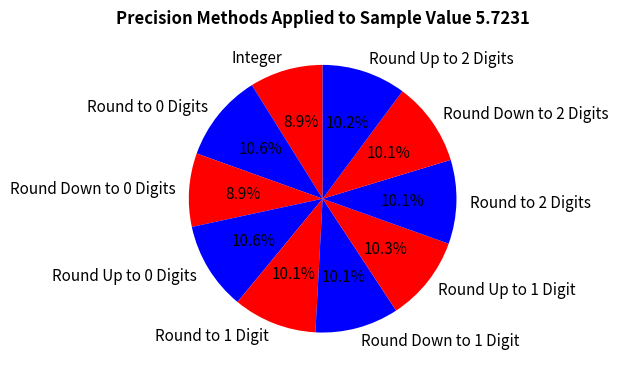

Is there any slice that represents more than half of the pie?

No